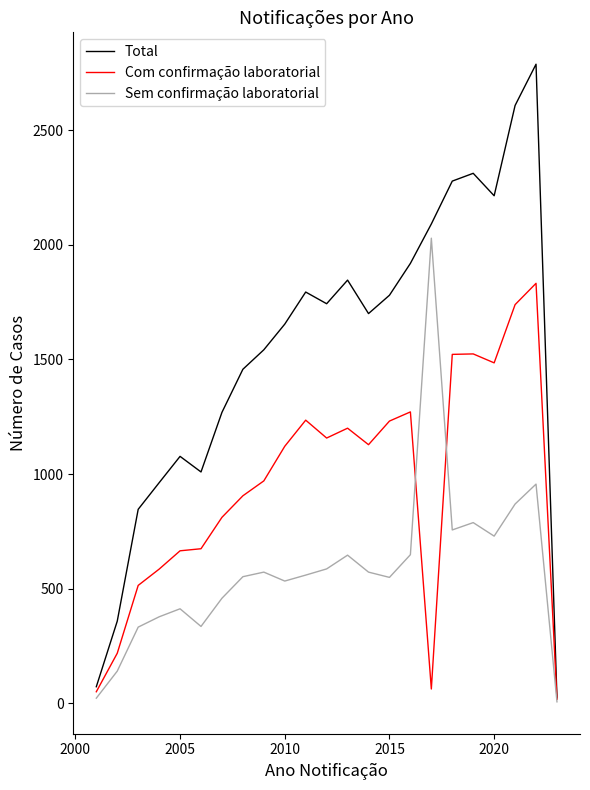

Rank the series by their average value, from highest to lowest.

Total, Com confirmação laboratorial, Sem confirmação laboratorial